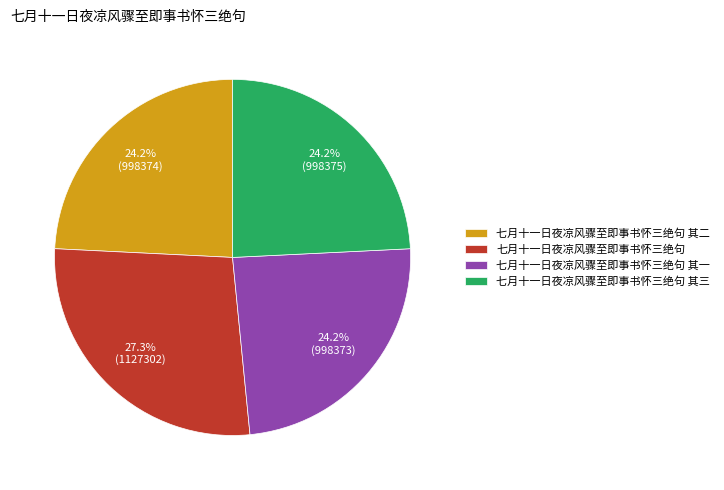

To the nearest percent, what portion does 七月十一日夜凉风骤至即事书怀三绝句 其二 represent?

24%